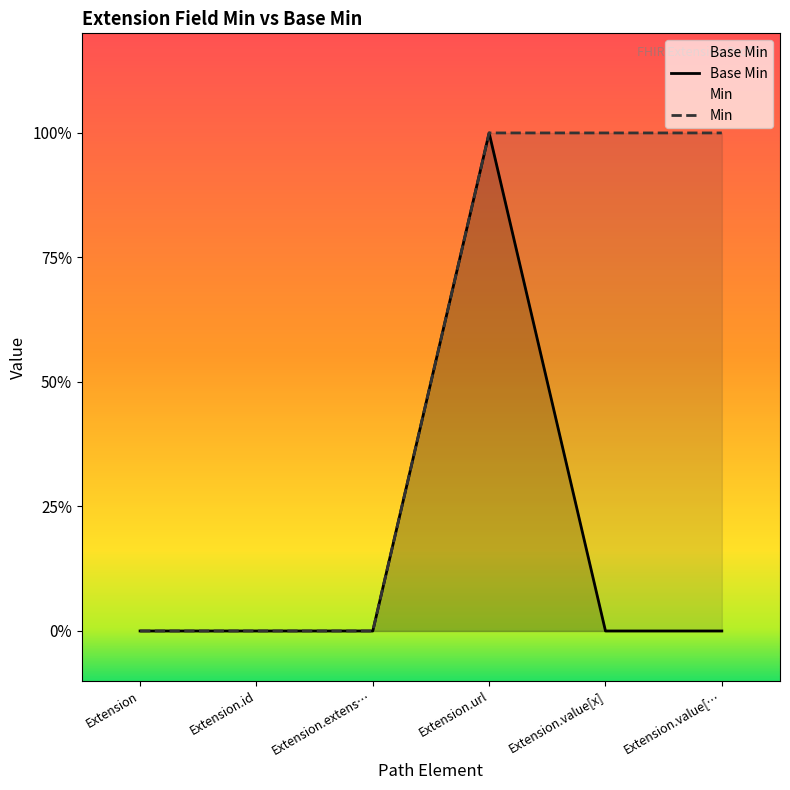

What is the change in value from Extension to Extension.url?

+1